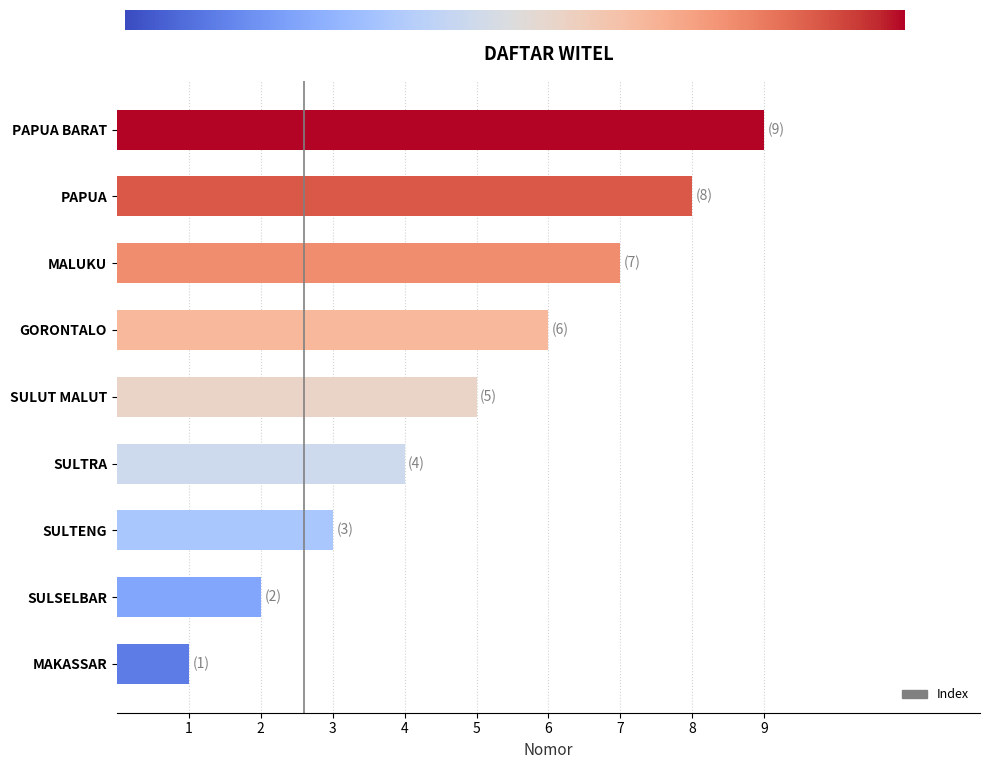

Which label corresponds to the largest value in the chart?

PAPUA BARAT